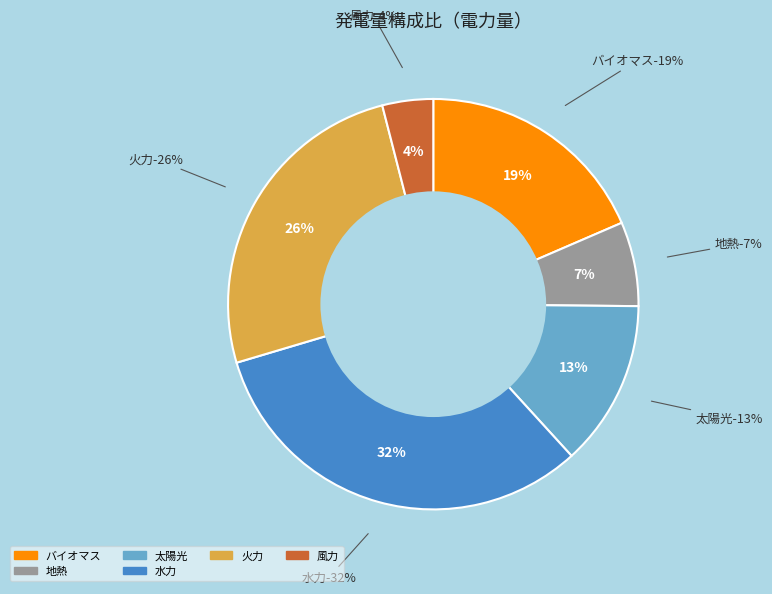

Is there any slice that represents more than half of the pie?

No